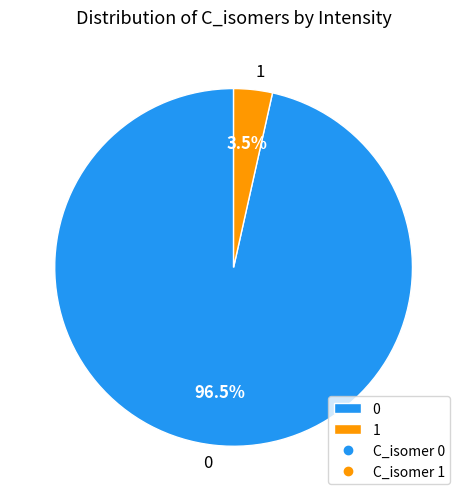

Count the number of slices in the pie.

2